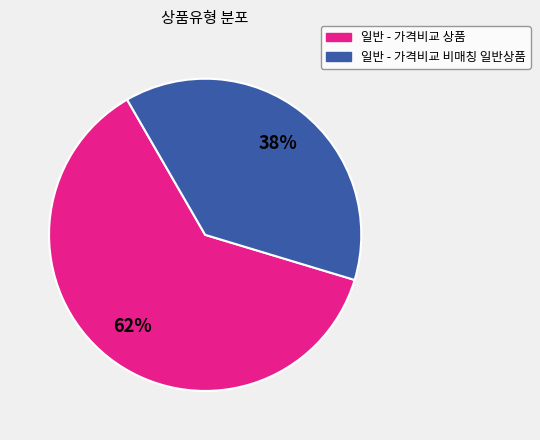

Do 일반 - 가격비교 상품 and 일반 - 가격비교 비매칭 일반상품 together represent more than half of the pie?

Yes